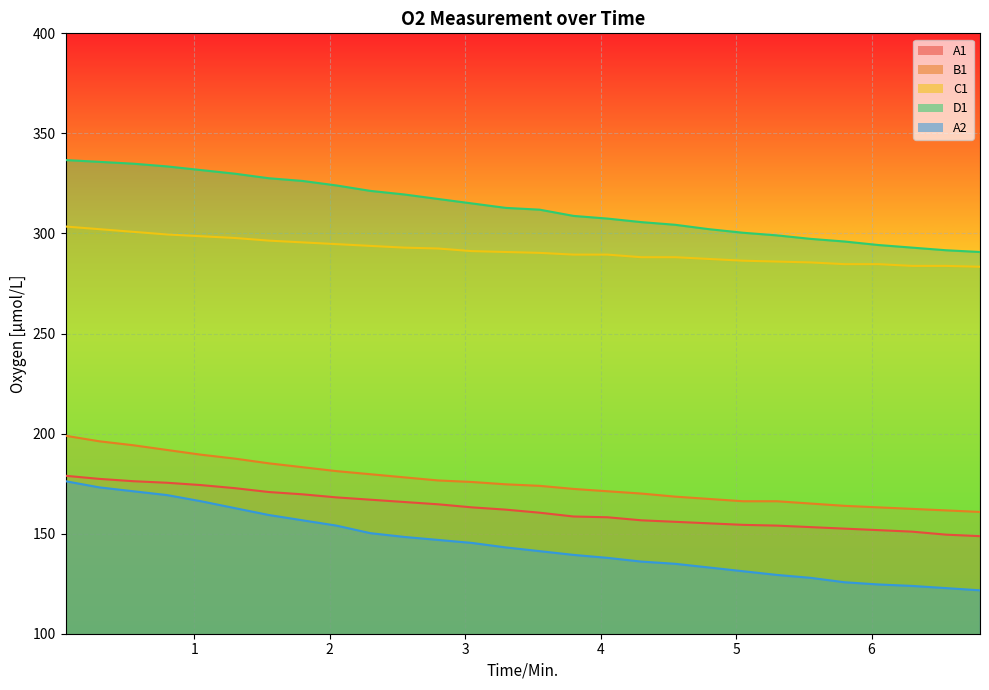

Where is D1 nearest to the value 313?

3.3